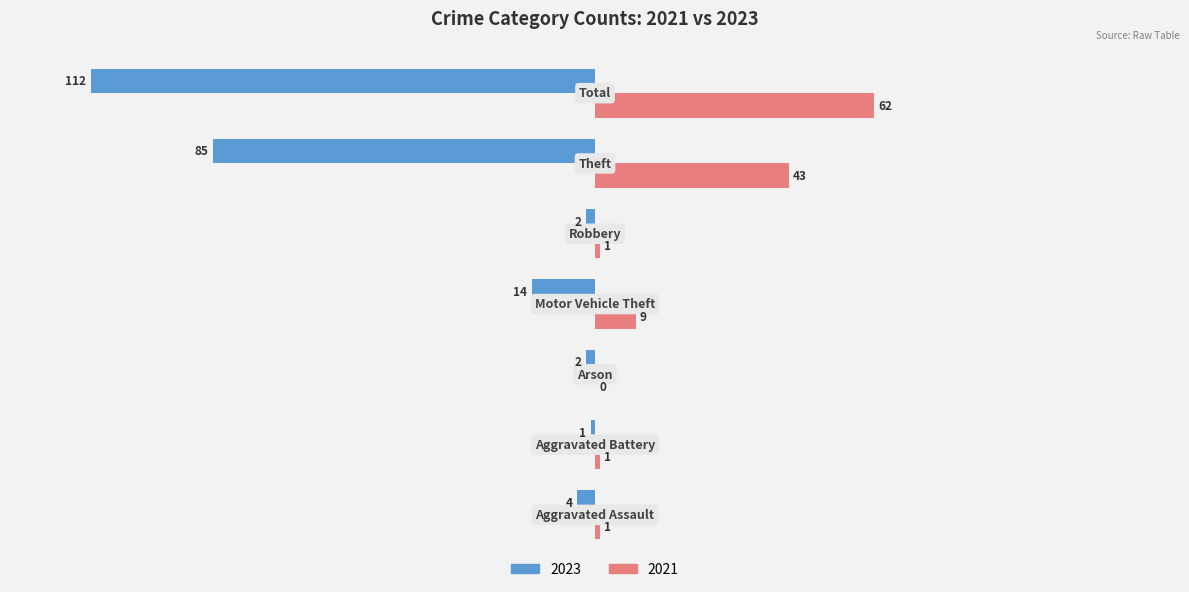

Which series has the largest total across all categories?

2021